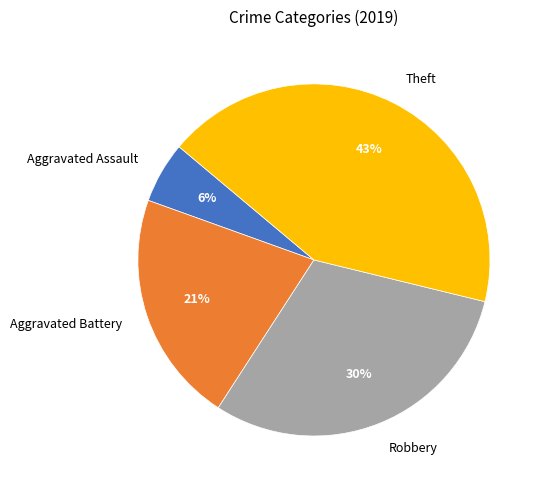

True or false: Aggravated Assault accounts for 6% of the total.

True